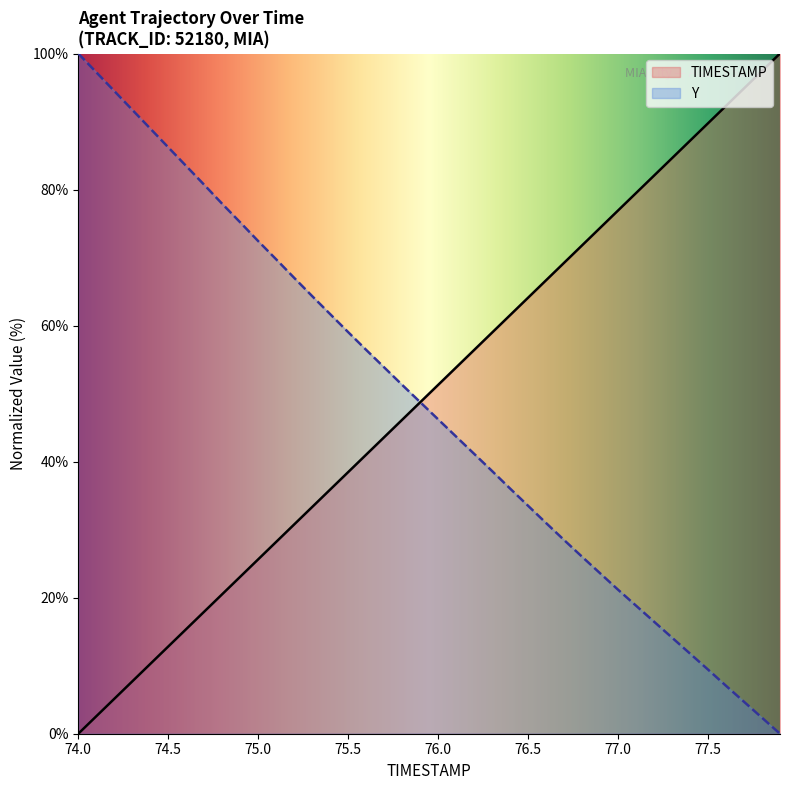

At how many categories does at least one series exceed 72?

22